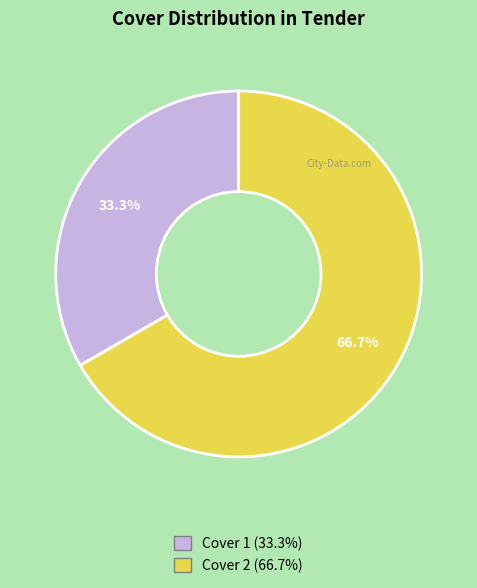

Count the number of slices in the pie.

2